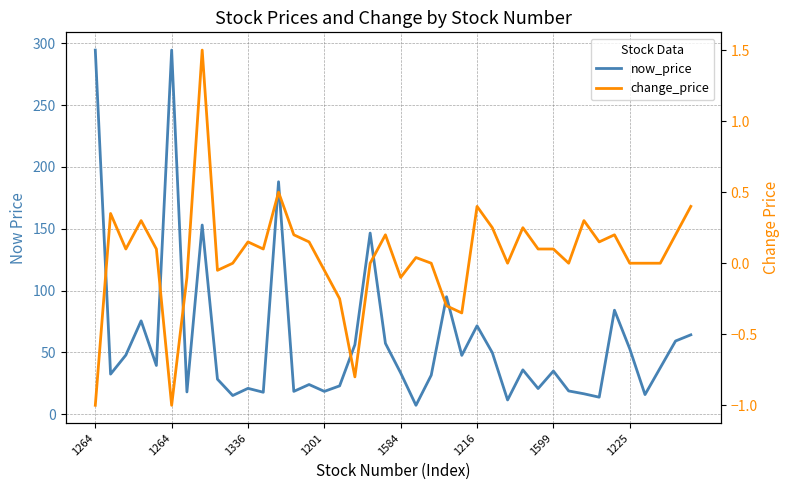

At which category does the chart reach its peak across all series?

1264